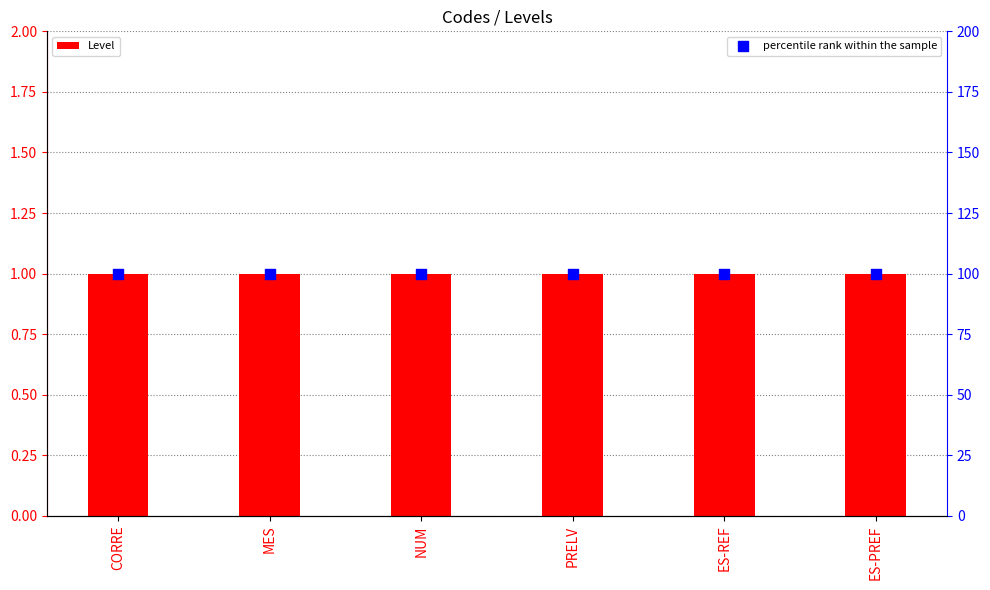

What are all the series names shown in the legend?

Level, percentile rank within the sample